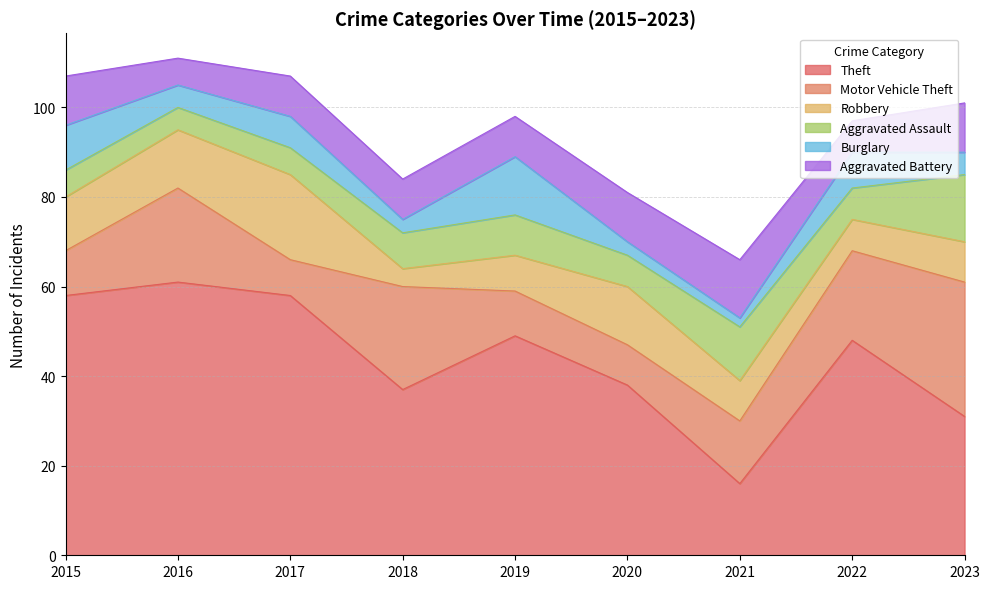

True or false: Burglary has a value of 8 at 2019.

False